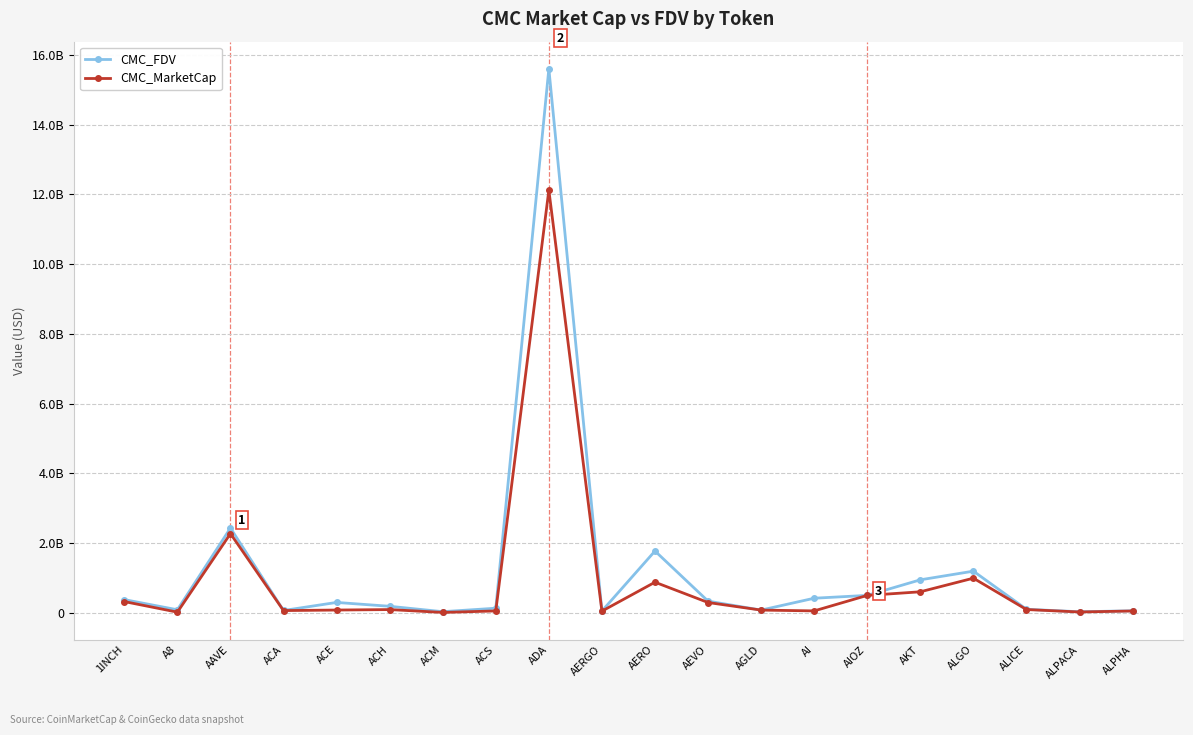

What are all the series names shown in the legend?

CMC_FDV, CMC_MarketCap